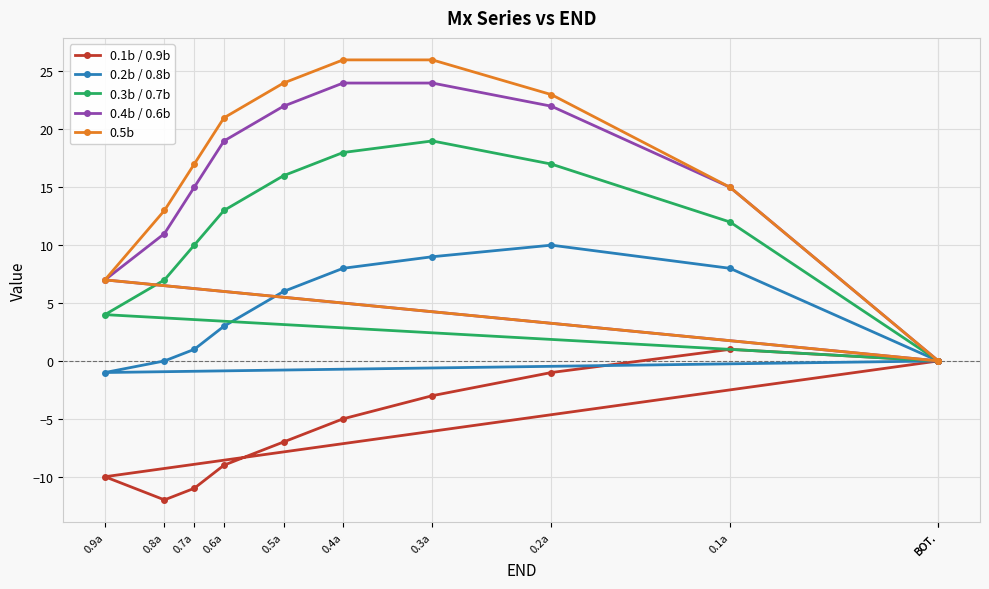

What is the sum of all 0.4b / 0.6b values?

159